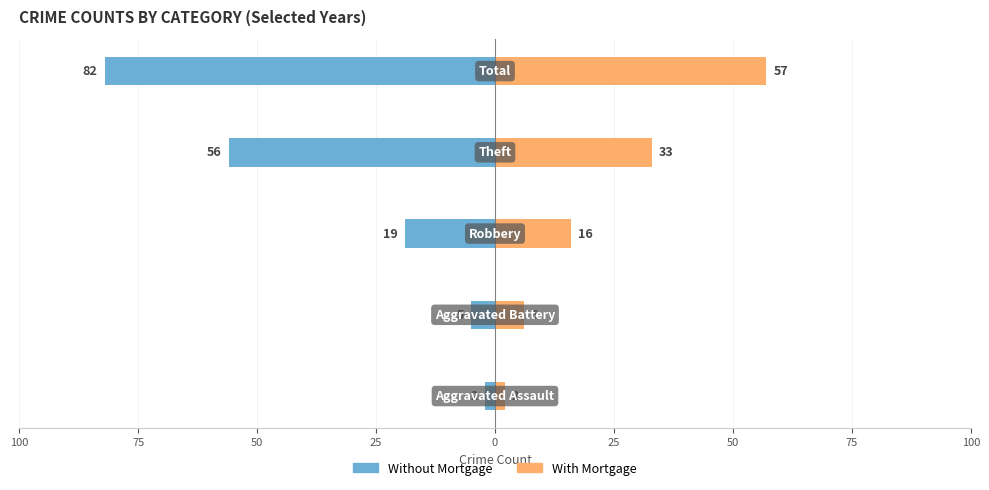

Rank the series at 50 from highest to lowest value.

With Mortgage, Without Mortgage